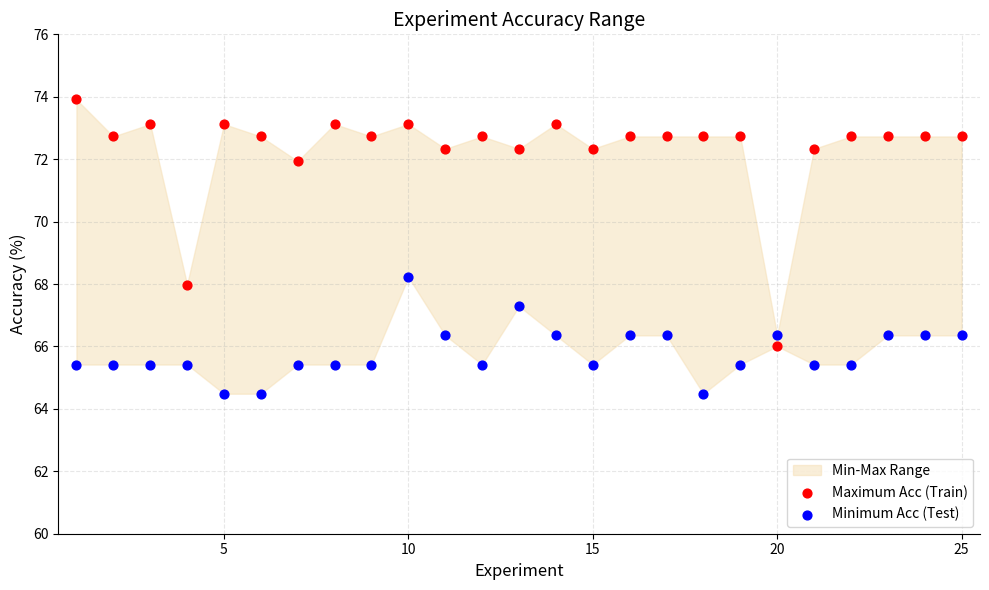

Which series reaches the maximum Y coordinate?

Maximum Acc (Train)